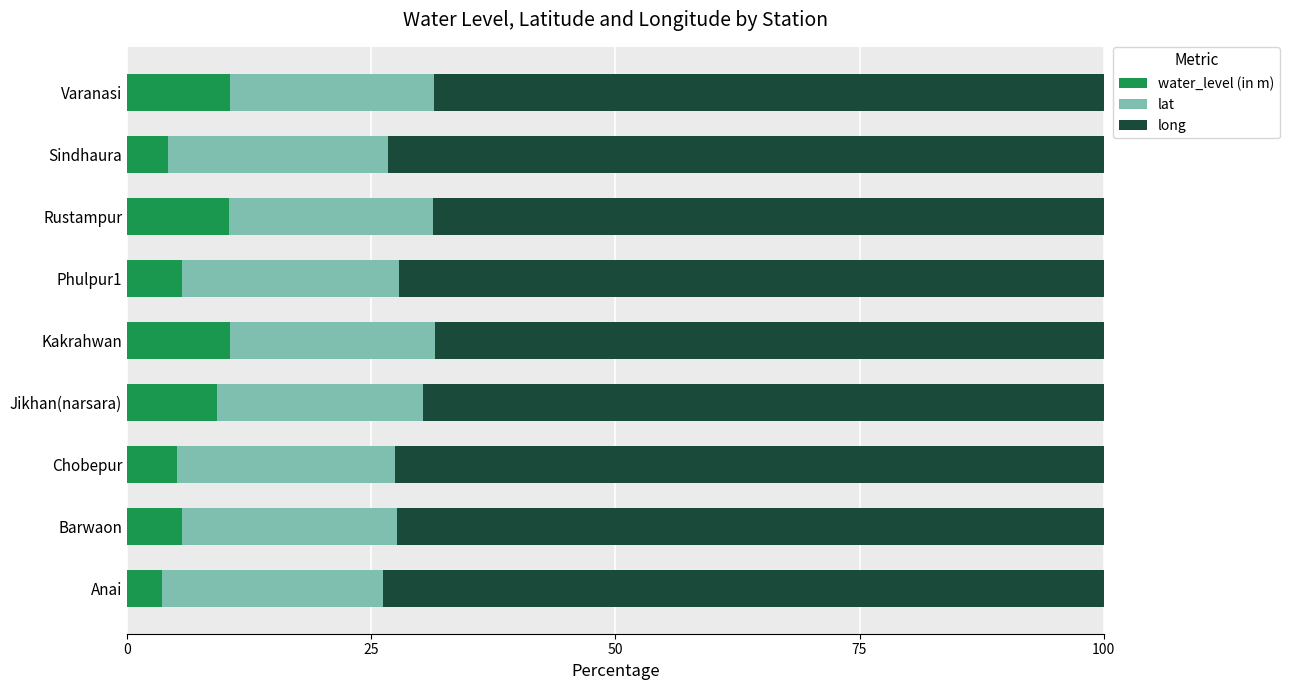

What is the maximum value for water_level (in m)?

10.5